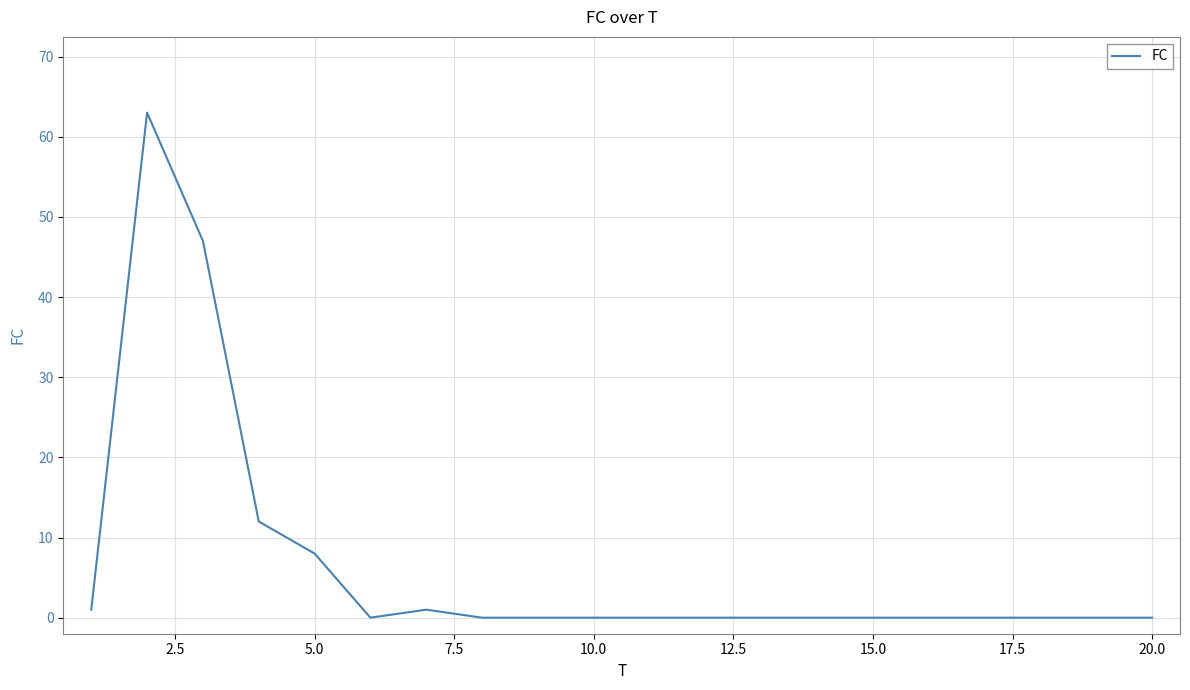

Reading left to right, extract all data points from this chart.

1	63	47	12	8	0	1	0	0	0	0	0	0	0	0	0	0	0	0	0